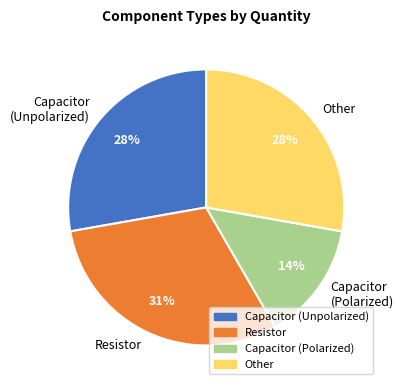

Is there any slice that represents more than half of the pie?

No